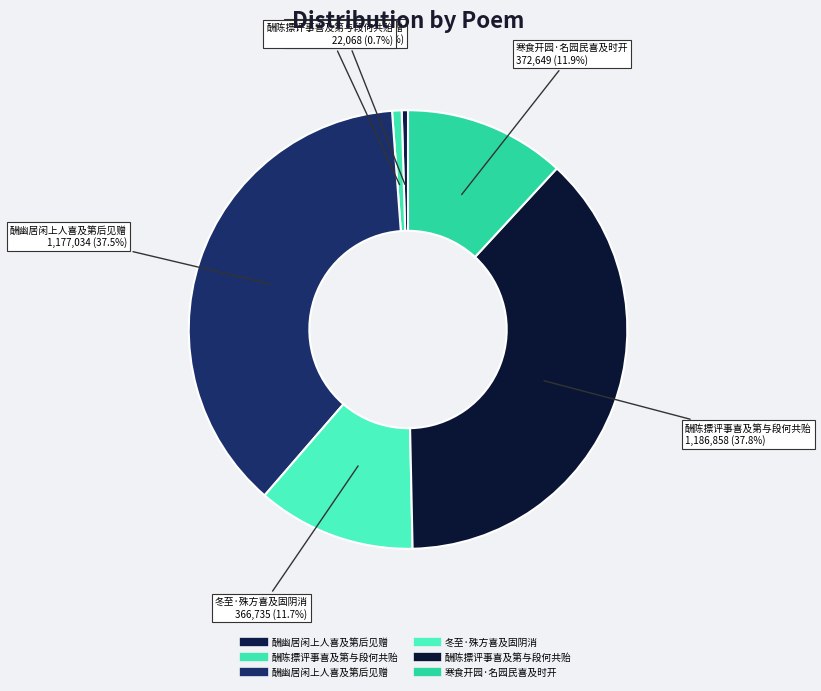

Count the number of slices in the pie.

6